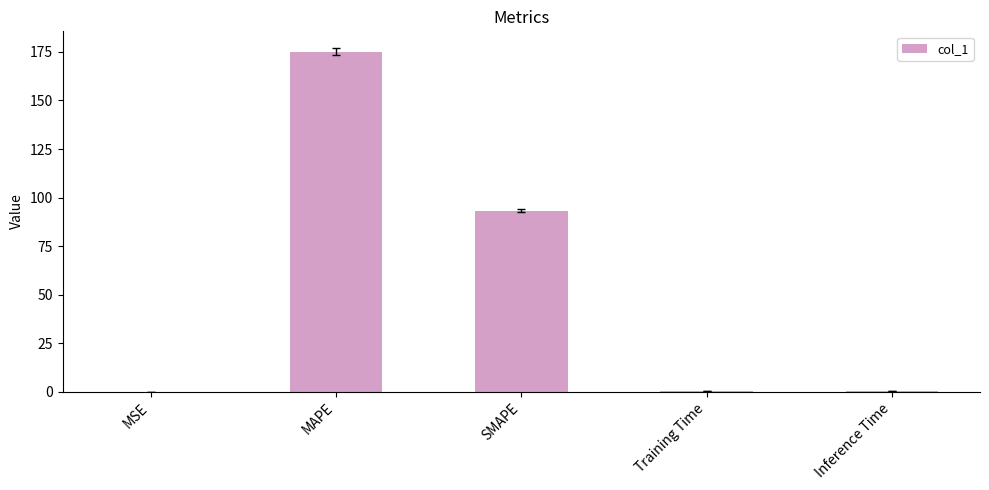

How many categories are shown in the chart?

5